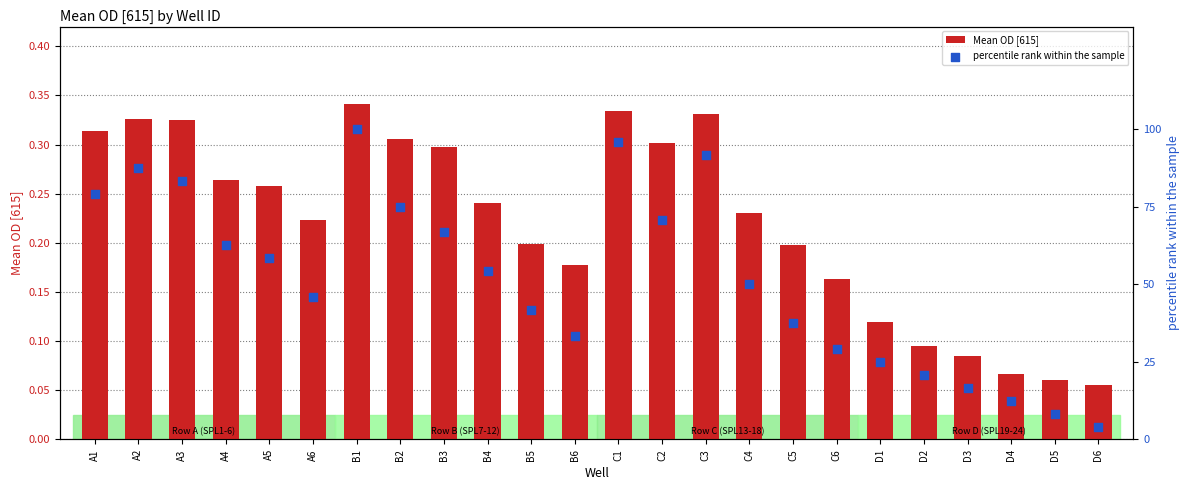

Which series has the widest spread of Y values?

percentile rank within the sample